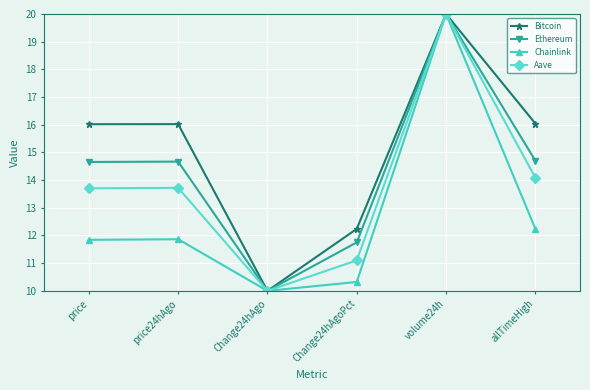

Is the value of Aave at allTimeHigh greater than the value of Ethereum at price?

No